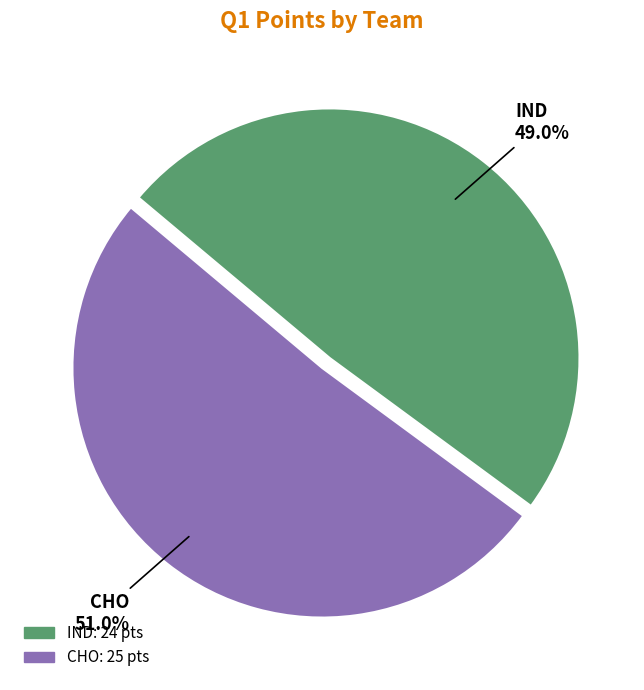

To the nearest percent, what portion does IND represent?

49%